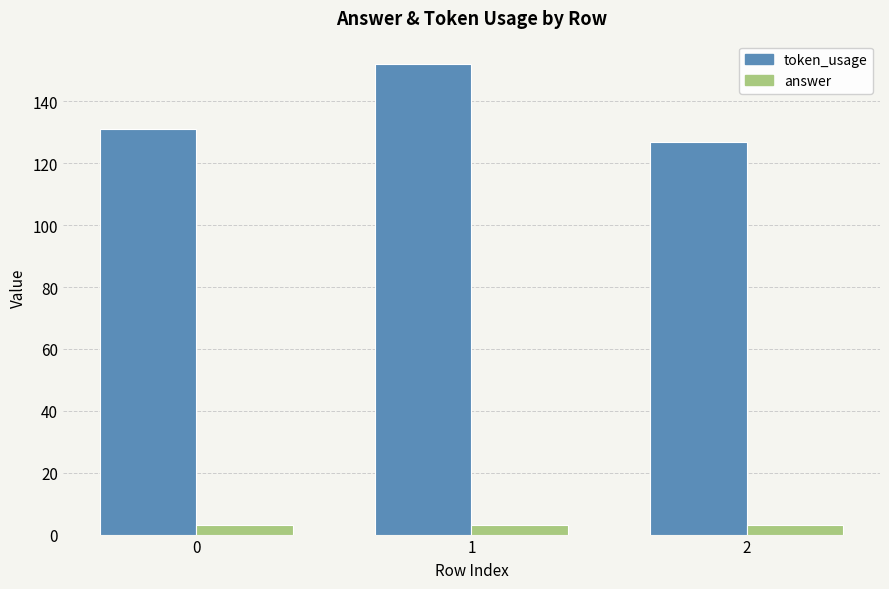

Which series has the largest total across all categories?

token_usage